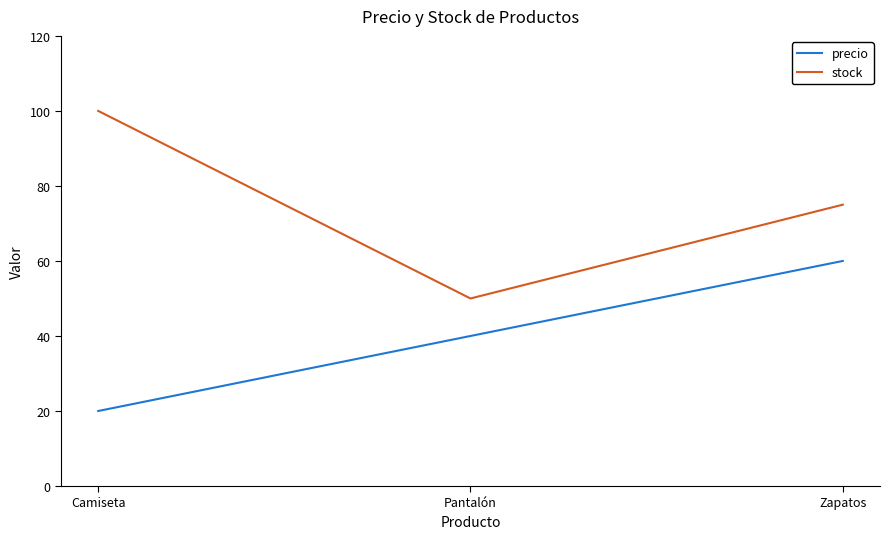

How many precio values are between 20 and 60?

3